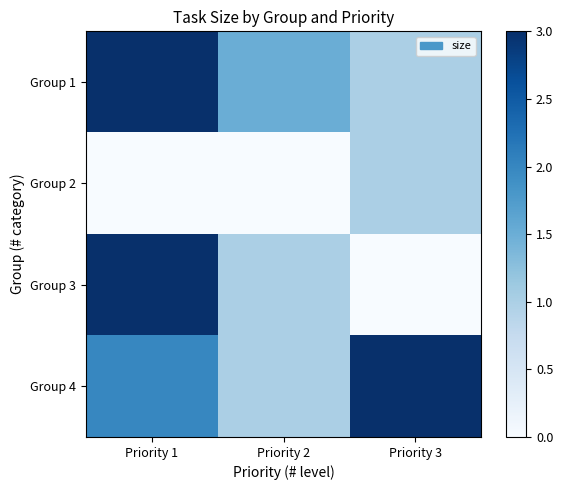

Count the number of categories in the chart.

3